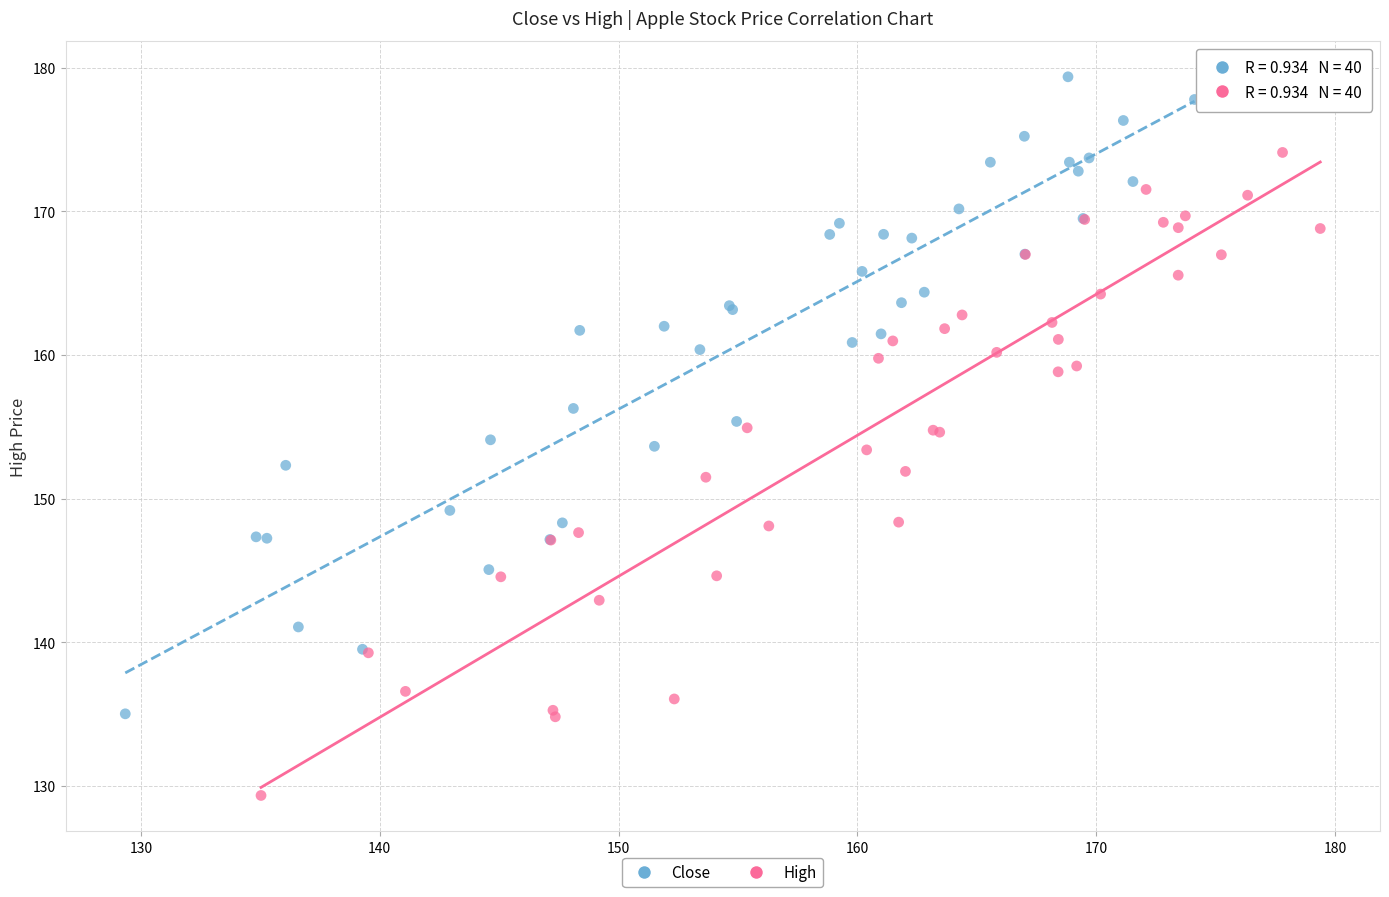

Which series reaches the minimum Y coordinate?

High